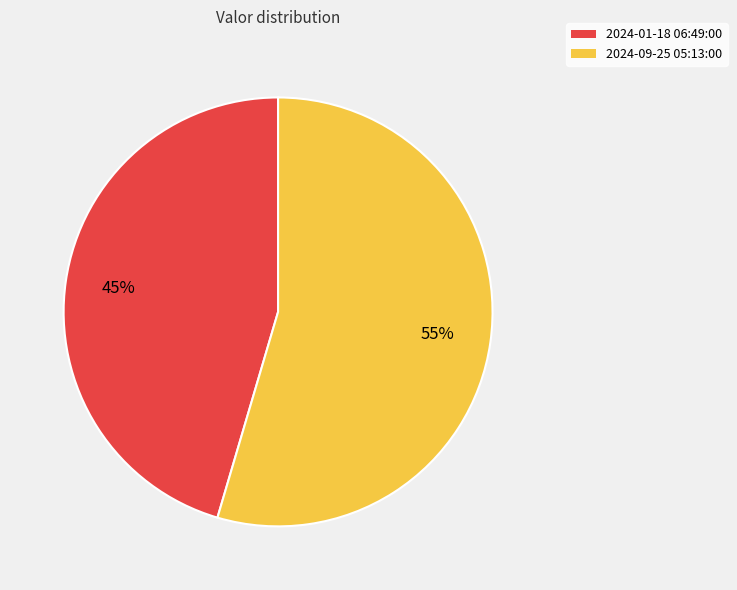

Is the sum of 2024-09-25 05:13:00 and 2024-01-18 06:49:00 greater than half?

Yes